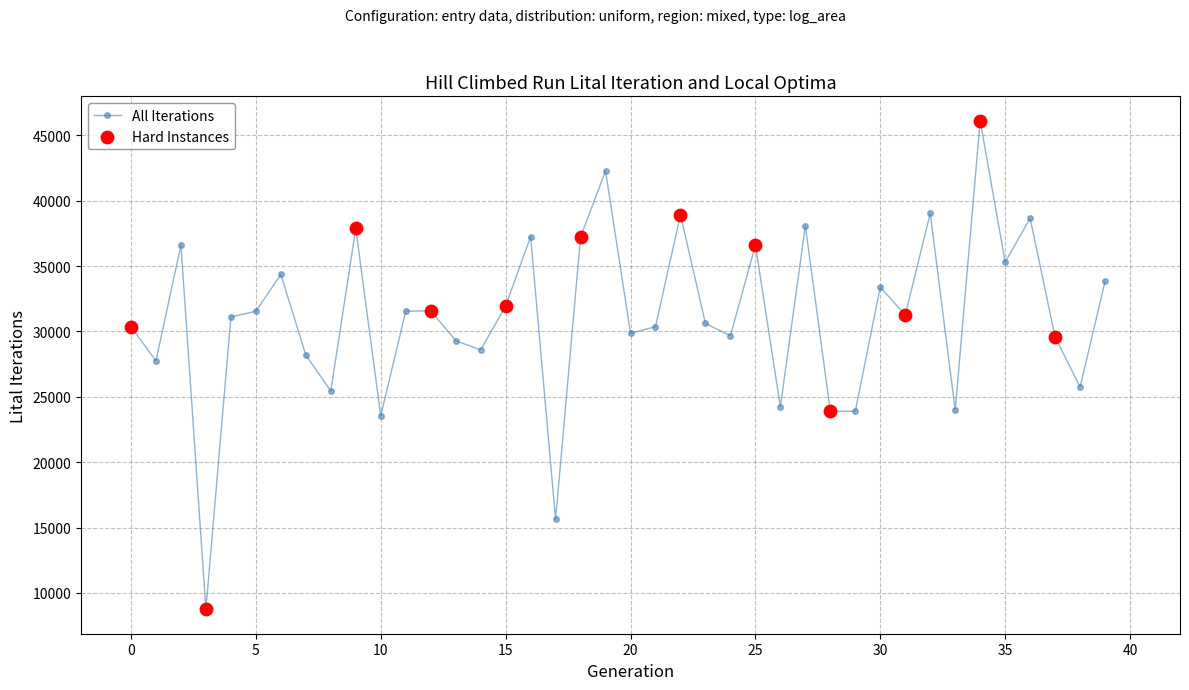

True or false: there are more than 1 points higher than both neighbors.

True